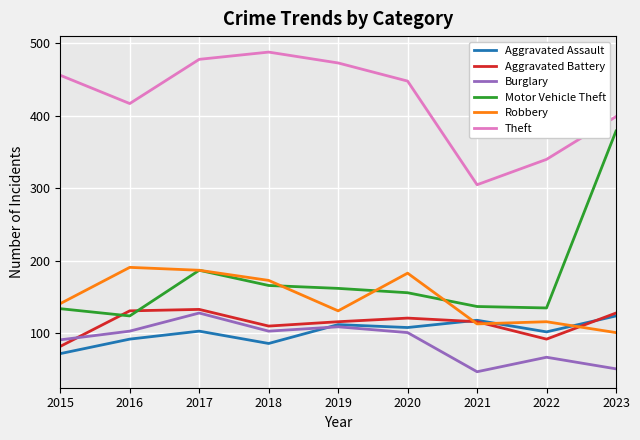

How many lines are shown in the chart?

6